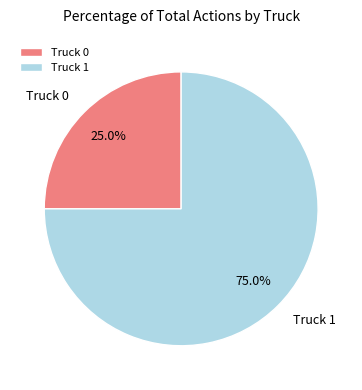

To the nearest percent, what is the difference between the largest and smallest slice percentages?

50%